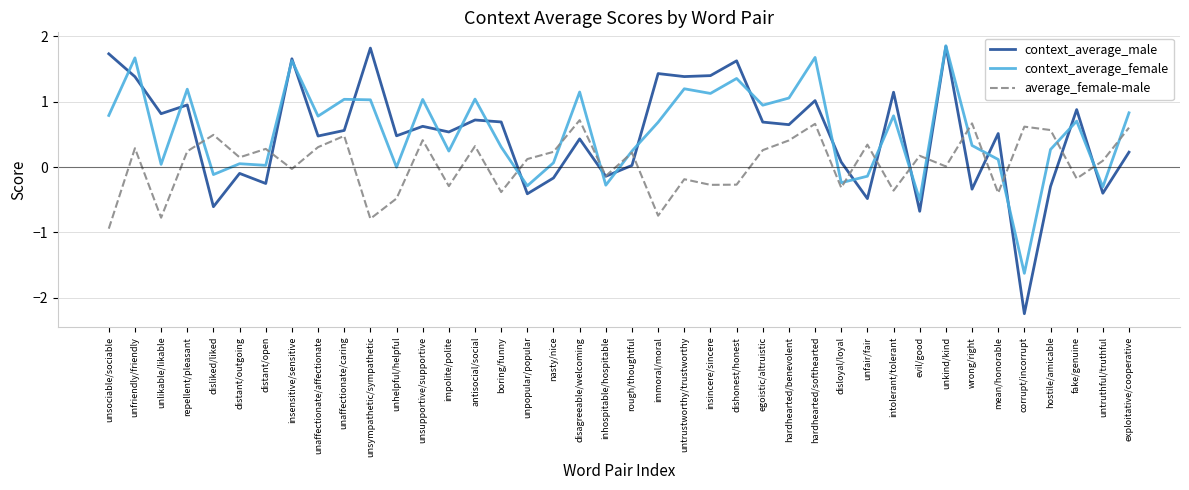

At which category is the sum across all series the highest?

unkind/kind